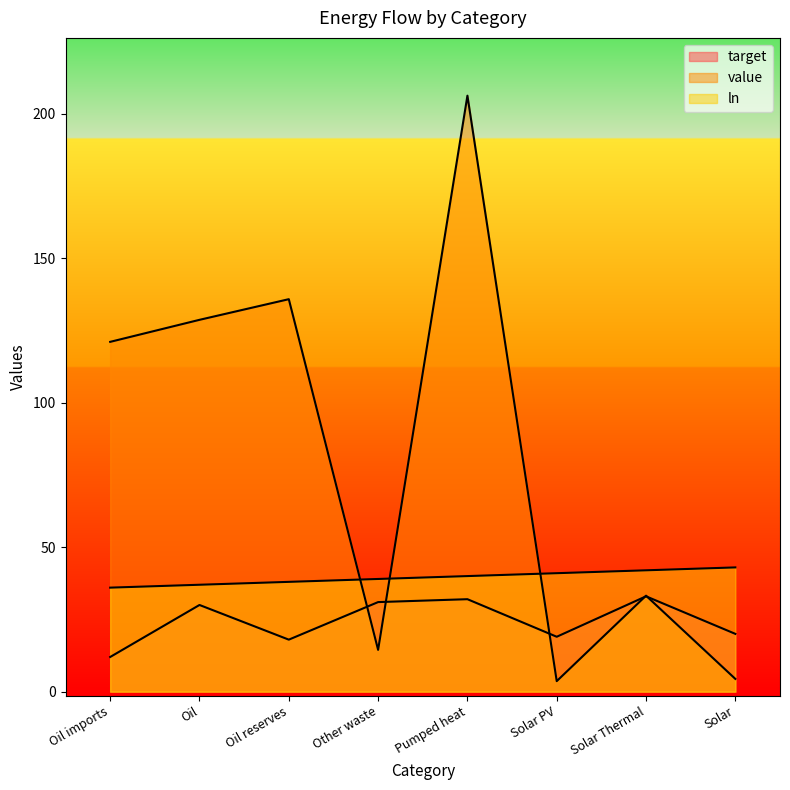

At which category does the chart reach its minimum across all series?

Solar PV